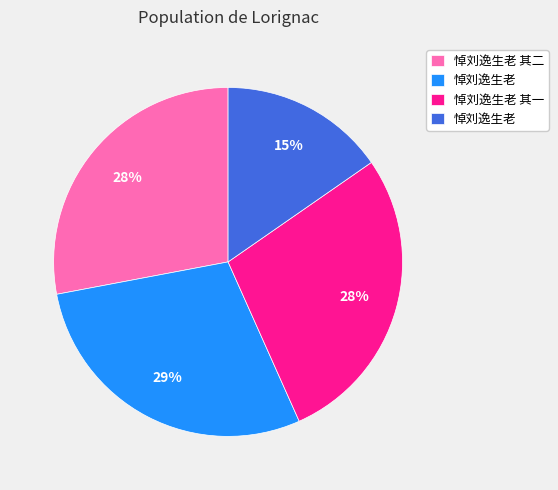

To the nearest percent, what is the average slice percentage?

25%